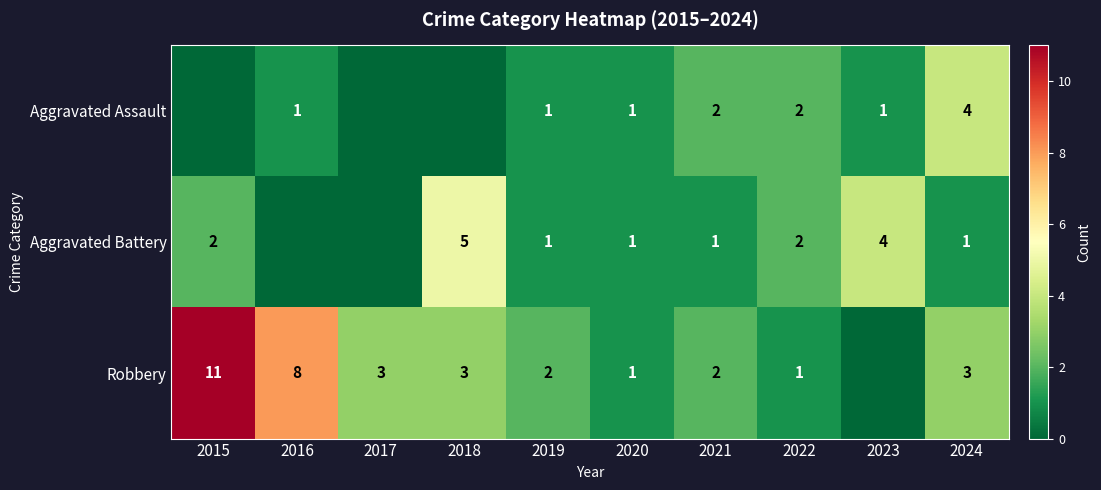

What is the sum of the Robbery values at 2016 and 2018?

11